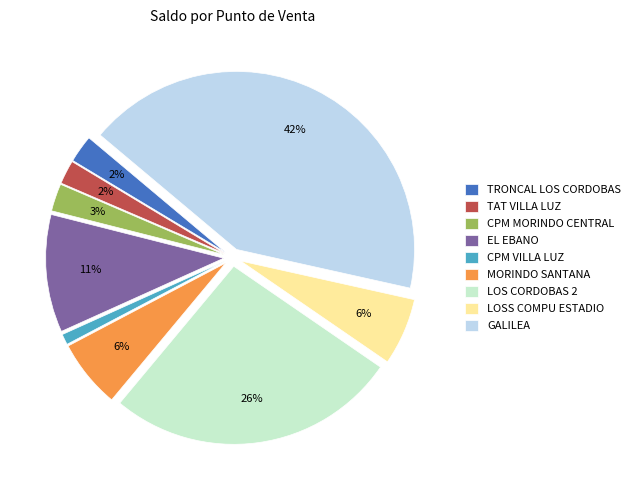

Do CPM VILLA LUZ and TAT VILLA LUZ together represent more than half of the pie?

No